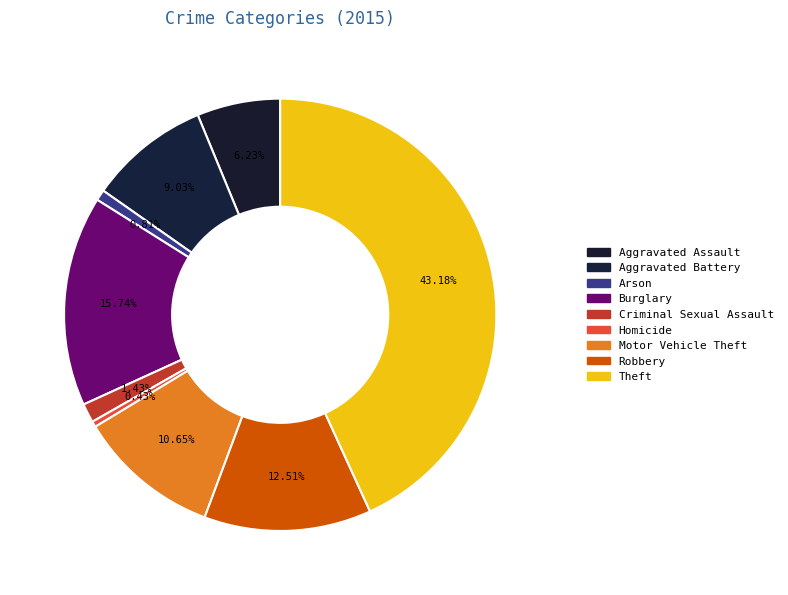

Combined, do Homicide and Criminal Sexual Assault account for over 50%?

No